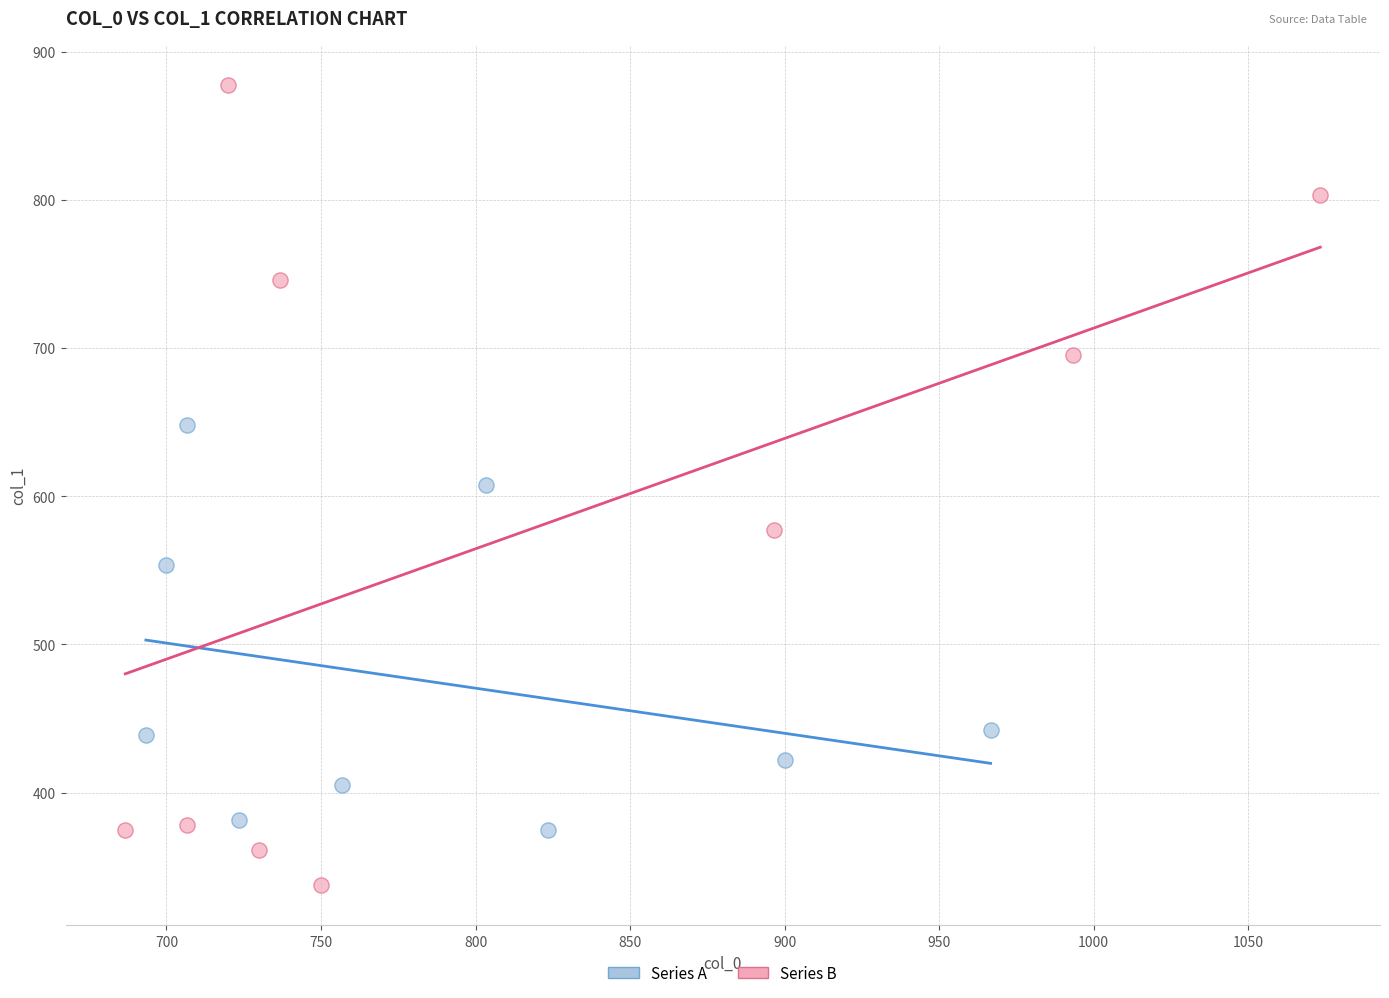

Which series has the largest Y range (max minus min)?

Series B